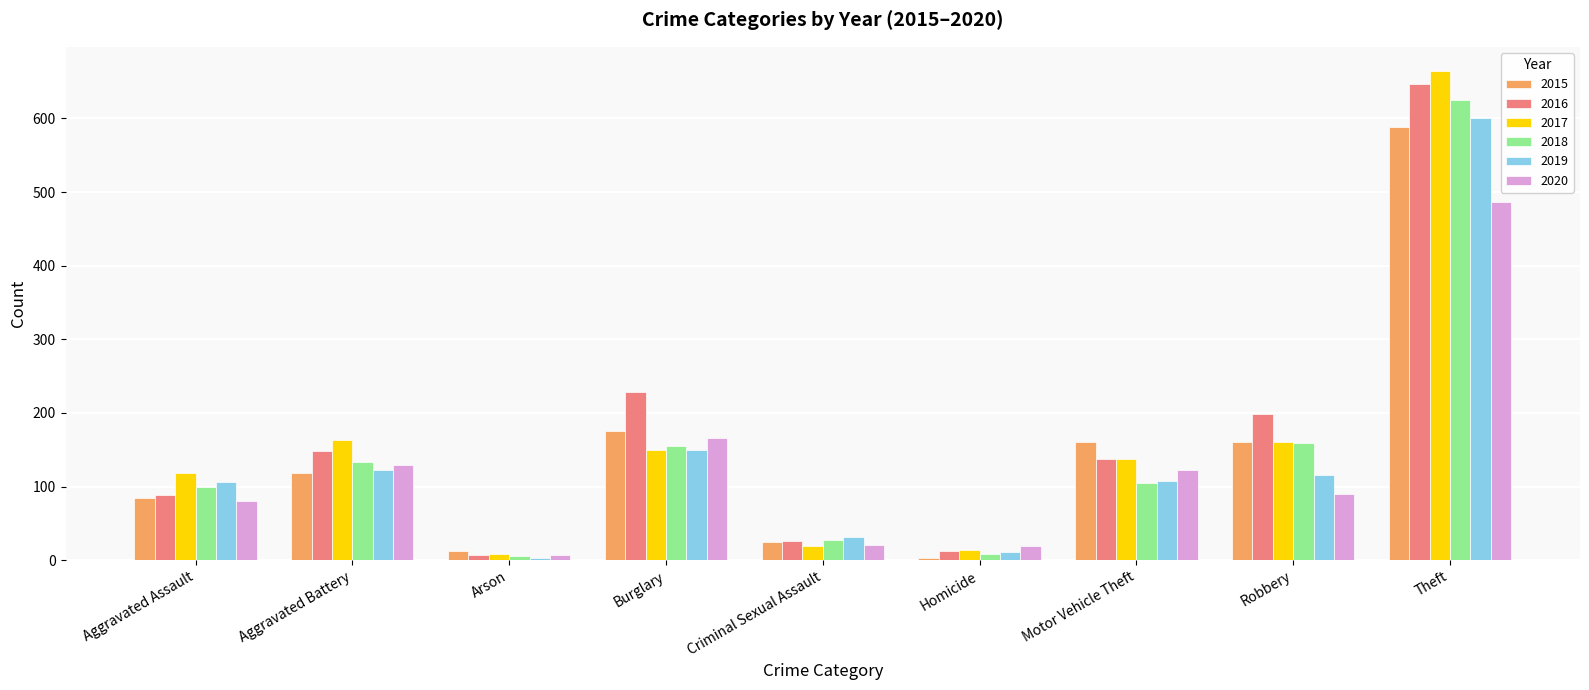

What is the sum of all 2016 values?

1494